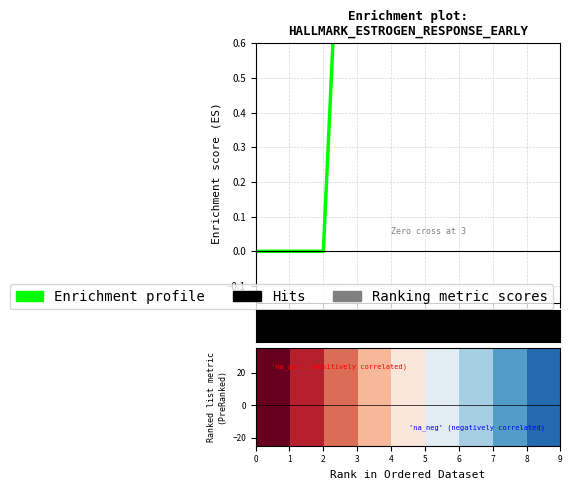

Reading left to right, list all the values displayed in this chart.

0=0.0	1=0.0	2=0.0	3=2.1	4=5.1	5=6.6	6=9.4	7=10.2	8=11.7	9=13.0